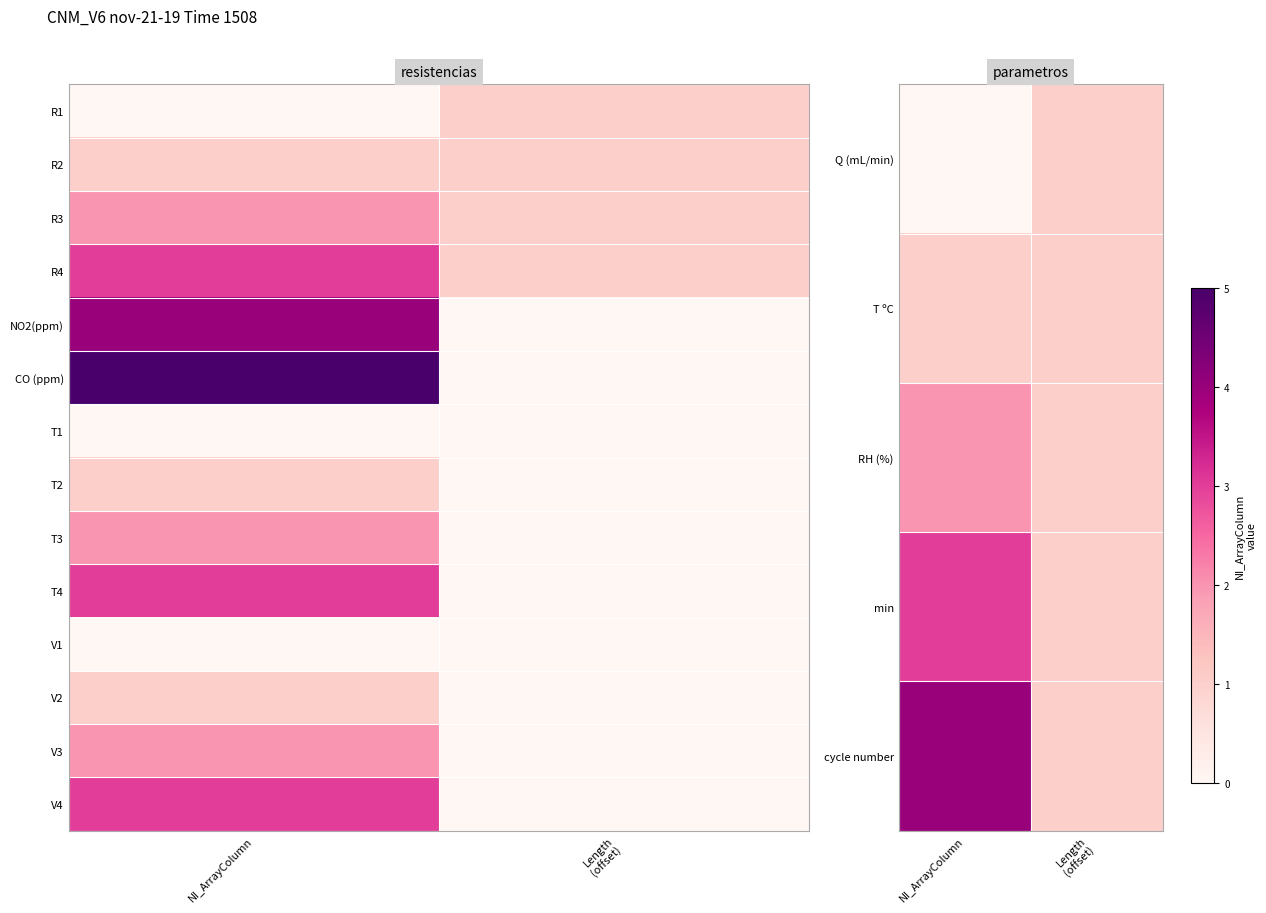

At which label is T ºC closest to 1?

NI_ArrayColumn